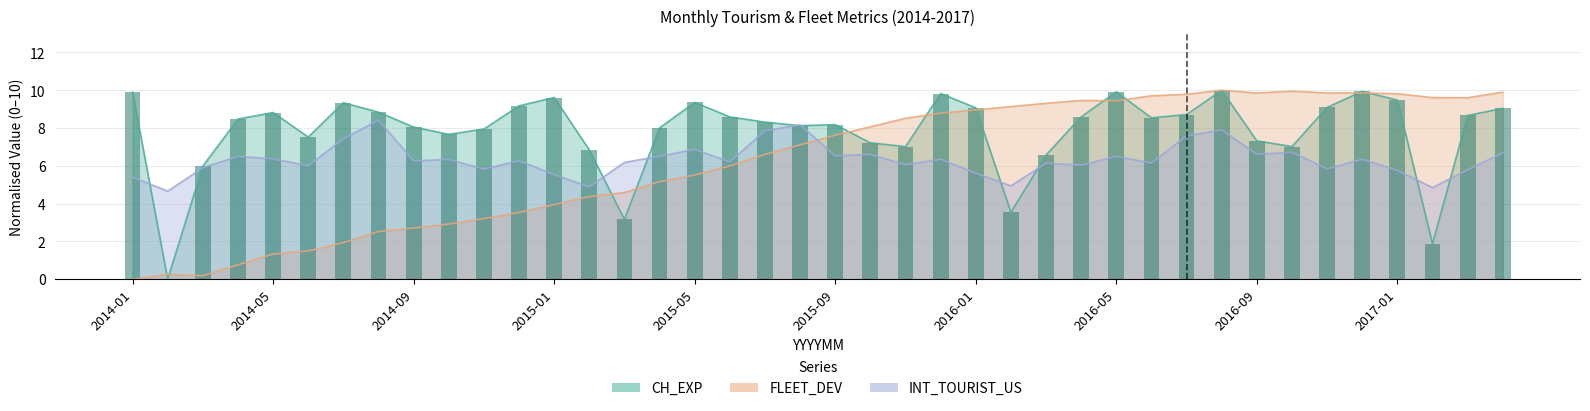

What position from the left is 2014-05?

2